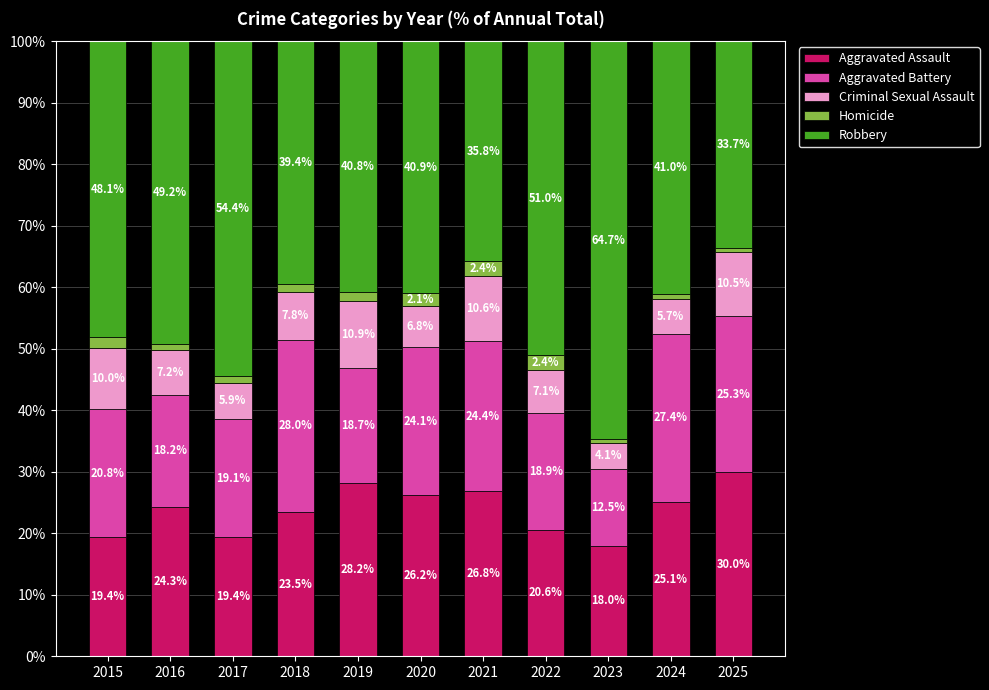

What is the total value across all series at 2025?

100.0